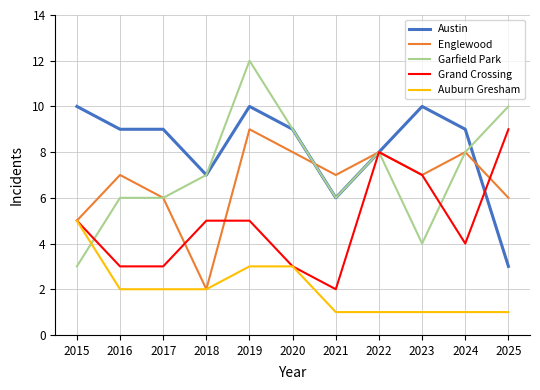

Reading right to left, list all the values displayed in this chart.

Austin: 2025=3	2024=9	2023=10	2022=8	2021=6	2020=9	2019=10	2018=7	2017=9	2016=9	2015=10
Englewood: 2025=6	2024=8	2023=7	2022=8	2021=7	2020=8	2019=9	2018=2	2017=6	2016=7	2015=5
Garfield Park: 2025=10	2024=8	2023=4	2022=8	2021=6	2020=9	2019=12	2018=7	2017=6	2016=6	2015=3
Grand Crossing: 2025=9	2024=4	2023=7	2022=8	2021=2	2020=3	2019=5	2018=5	2017=3	2016=3	2015=5
Auburn Gresham: 2025=1	2024=1	2023=1	2022=1	2021=1	2020=3	2019=3	2018=2	2017=2	2016=2	2015=5